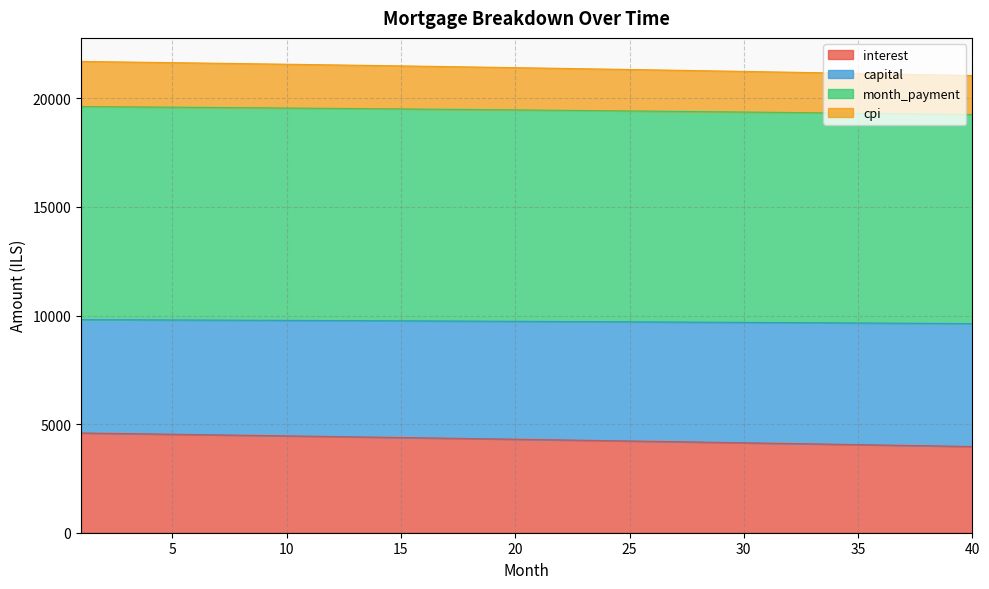

List the labels in order of interest value, largest first.

1, 2, 3, 4, 5, 6, 7, 8, 9, 10, 11, 12, 13, 14, 15, 16, 17, 18, 19, 20, 21, 22, 23, 24, 25, 26, 27, 28, 29, 30, 31, 32, 33, 34, 35, 36, 37, 38, 39, 40